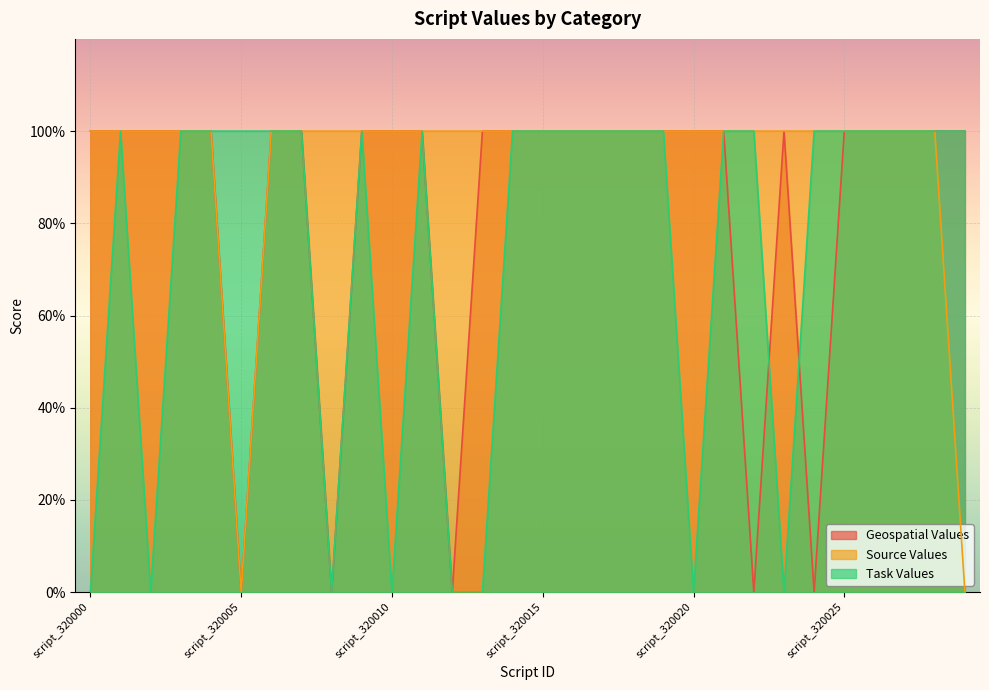

Which category has the lowest value in the Geospatial Values series?

script_320005